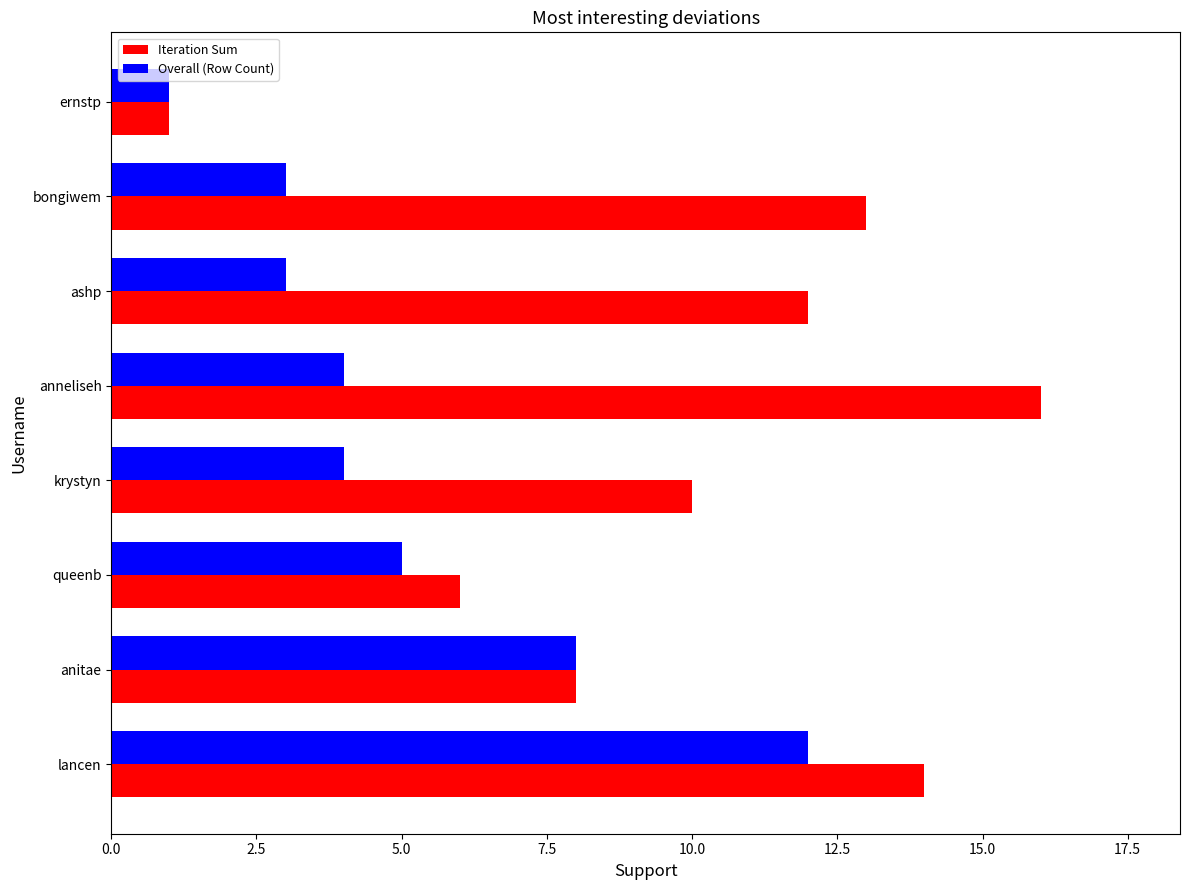

At which category is the sum across all series the highest?

lancen